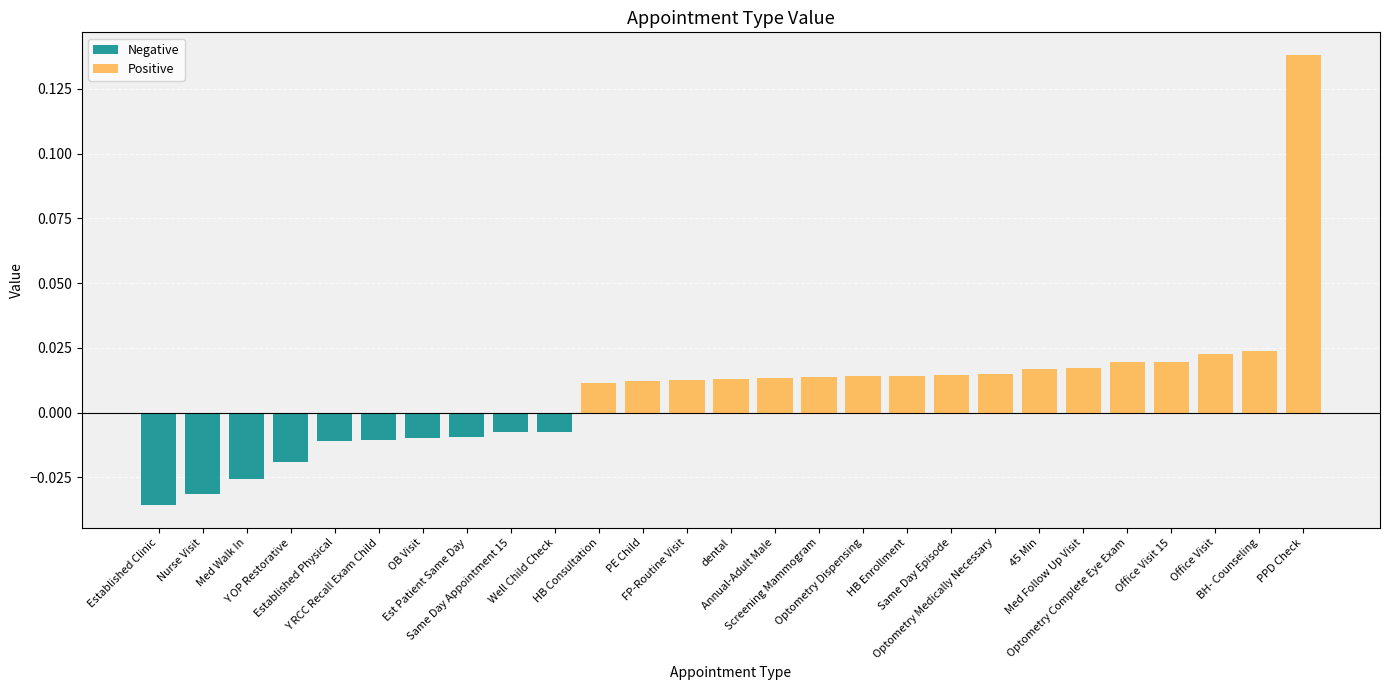

What is the greatest value displayed?

0.1